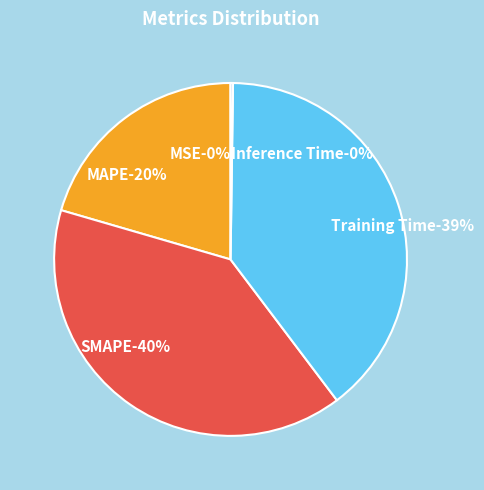

To the nearest percent, what is the combined percentage of Training Time and SMAPE?

79%